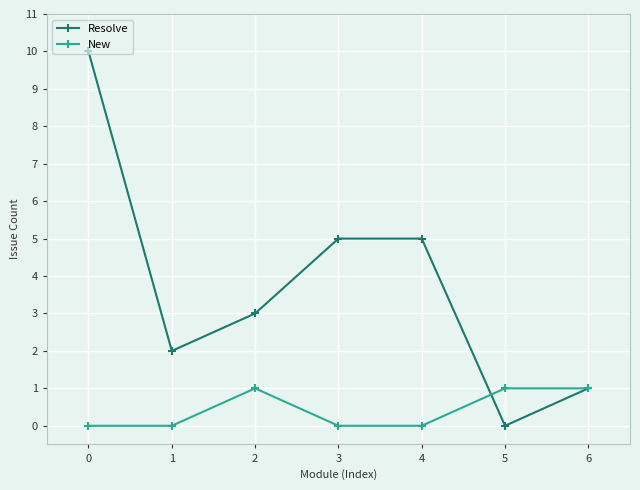

The value of Resolve at 6 is 1. True or false?

True